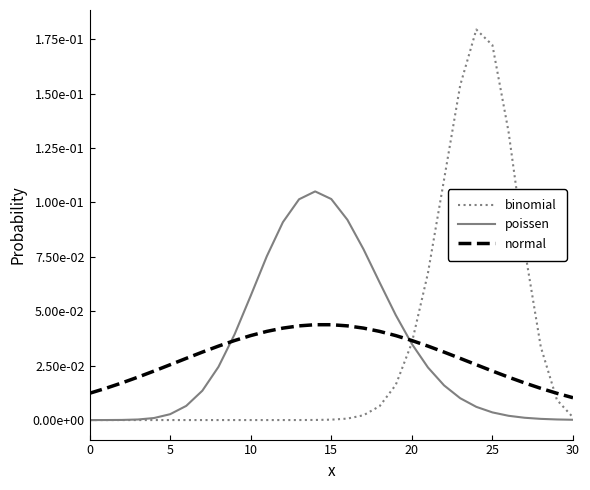

In binomial, how many points are higher than both neighbors (excluding endpoints)?

1